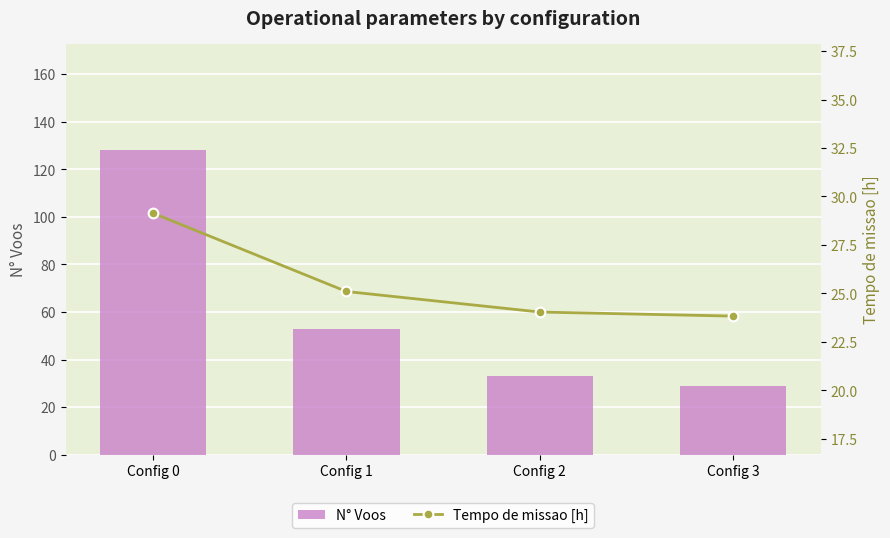

Which series changed the most between Config 0 and Config 2?

N° Voos